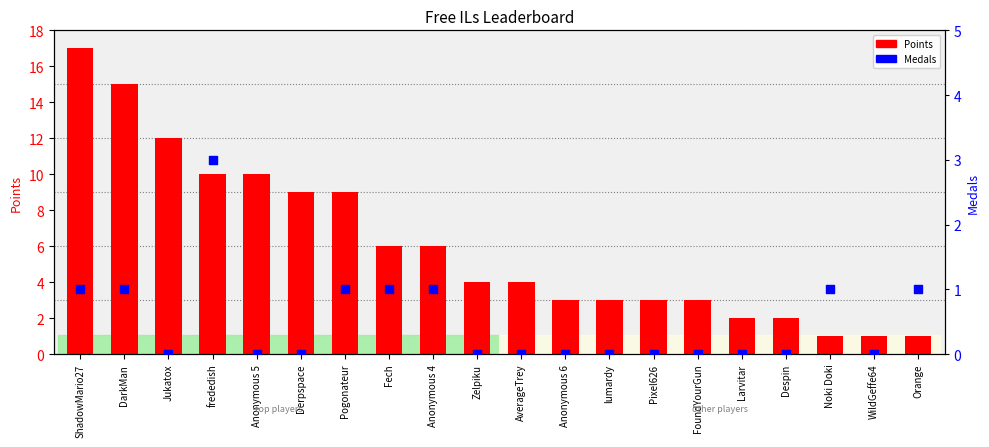

At which category is the sum across all series the highest?

ShadowMario27